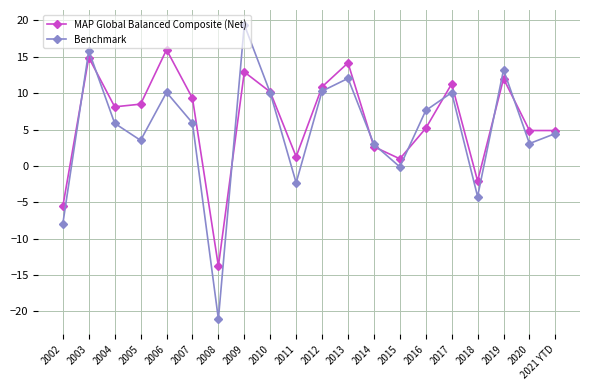

The value of MAP Global Balanced Composite (Net) at 2003 is 14.9. True or false?

True